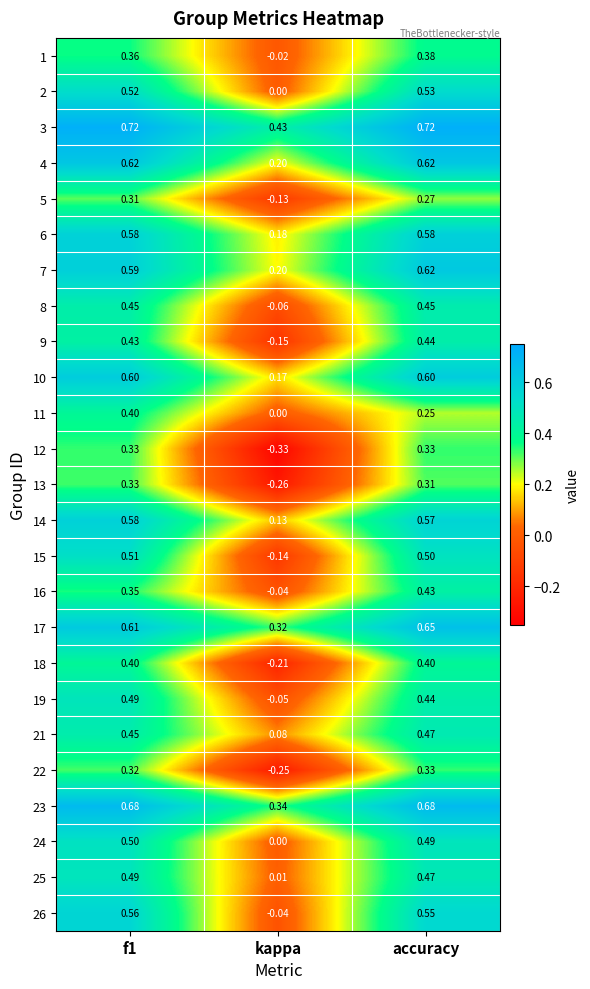

Where is 16 nearest to the value 0?

kappa